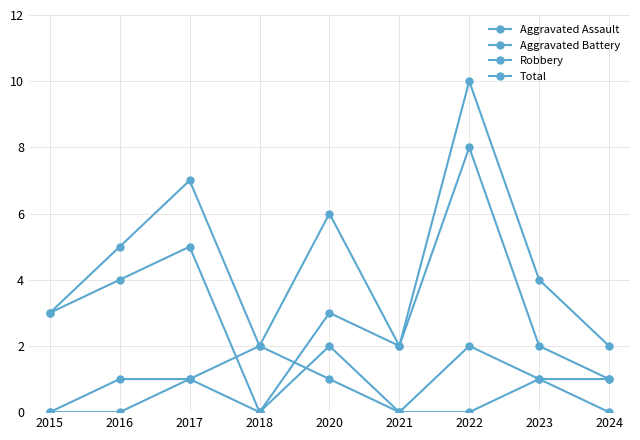

How many lines are shown in the chart?

4